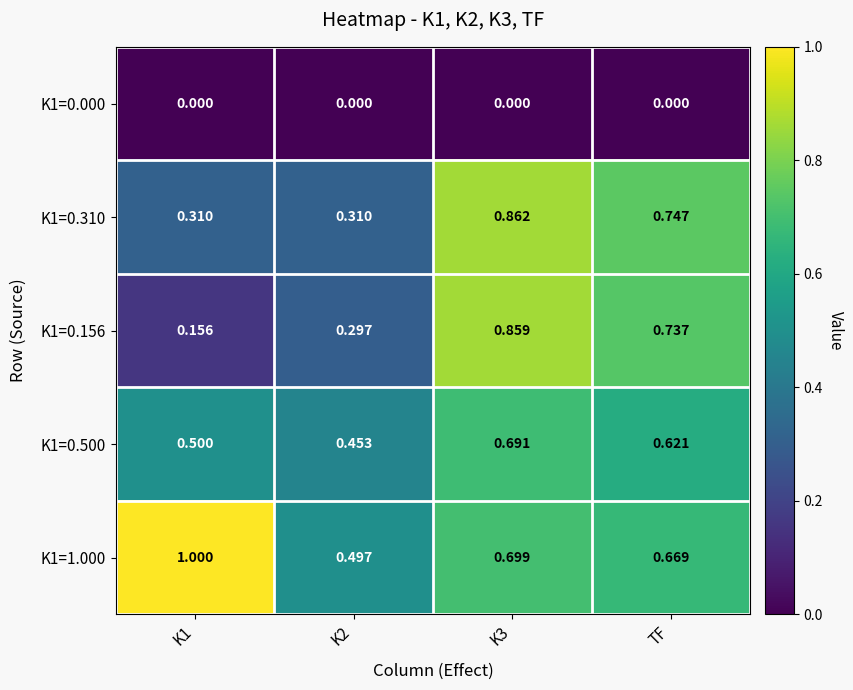

Is the value of K1=0.500 at TF greater than the value of K1=0.156 at K2?

Yes